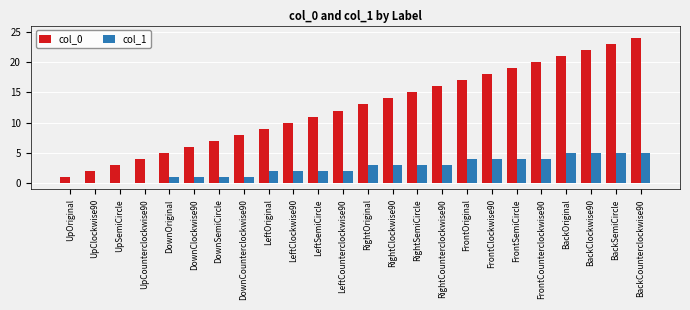

The value of col_1 at DownCounterclockwise90 is 0. True or false?

False